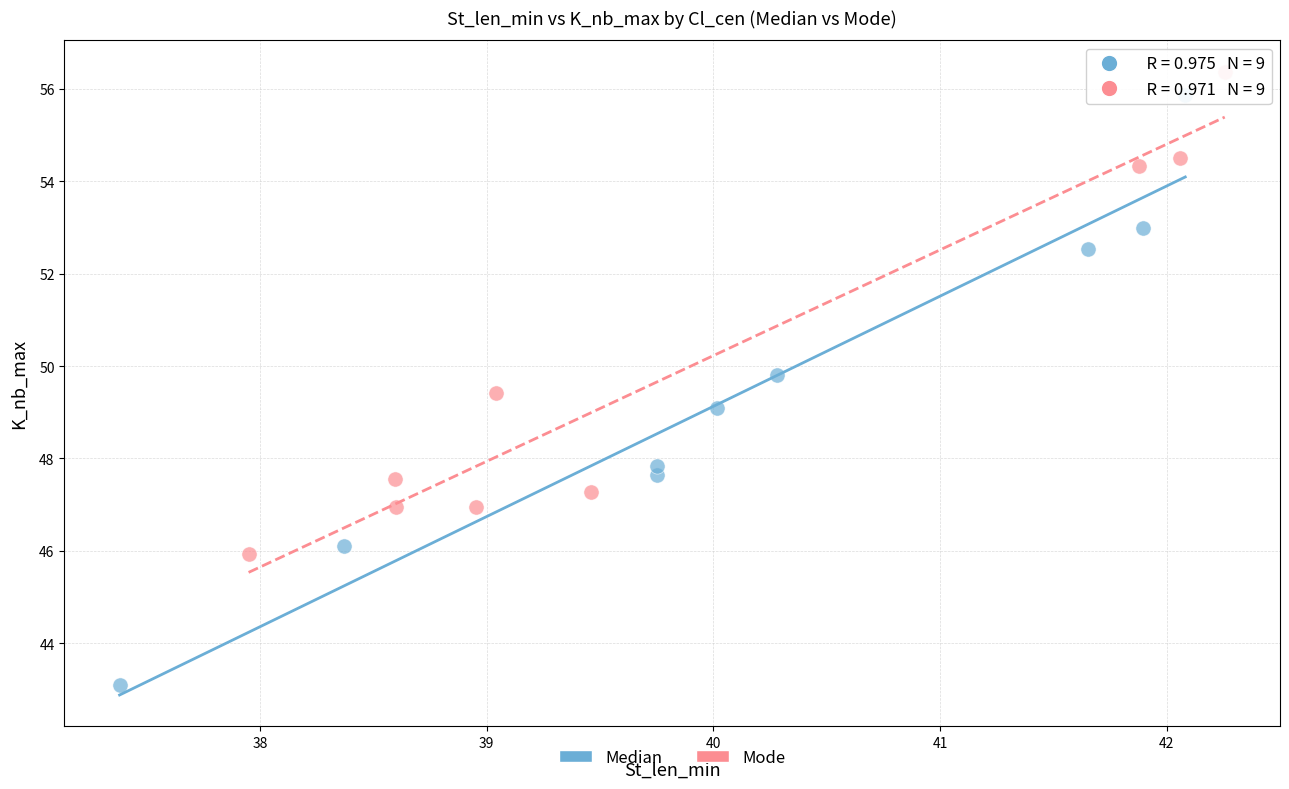

Which series has the largest Y range (max minus min)?

Median